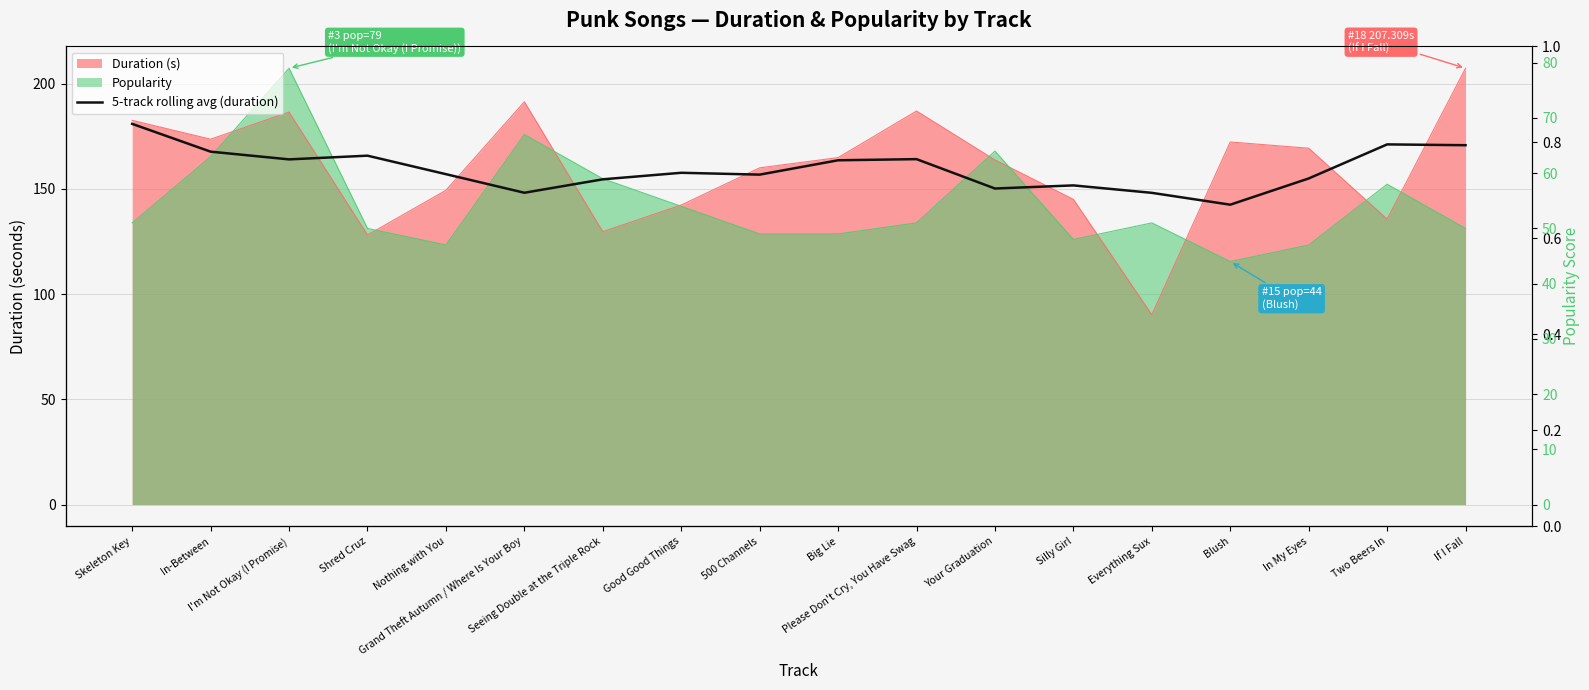

What is the label of the 11th point from the right?

Good Good Things